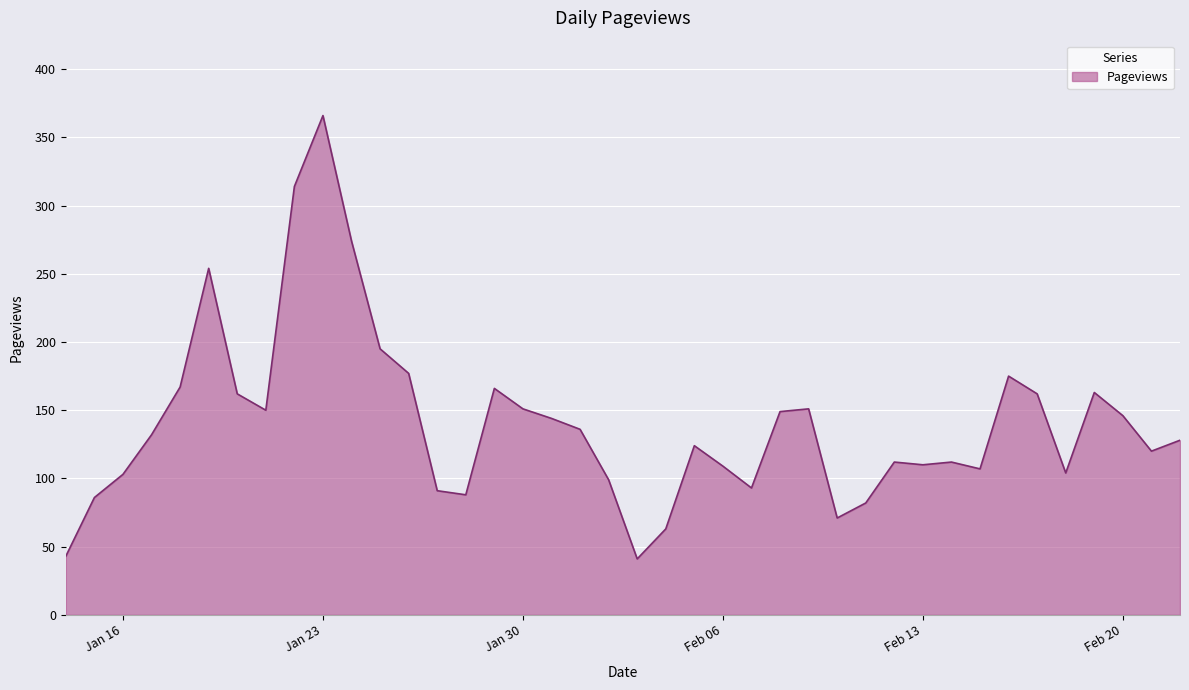

What is the maximum value shown in the chart?

366